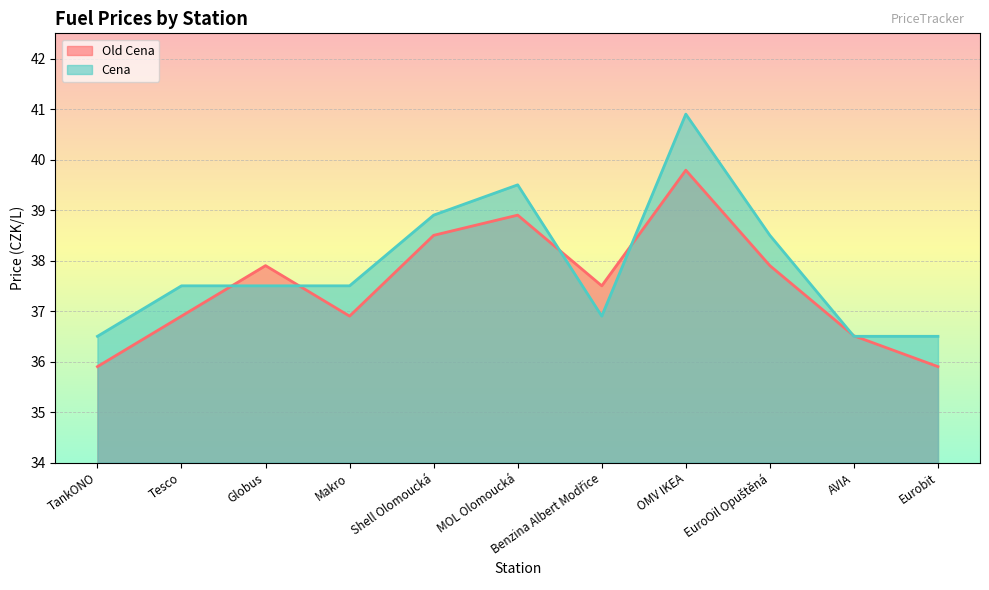

How many values in the Old Cena series are below 37?

5